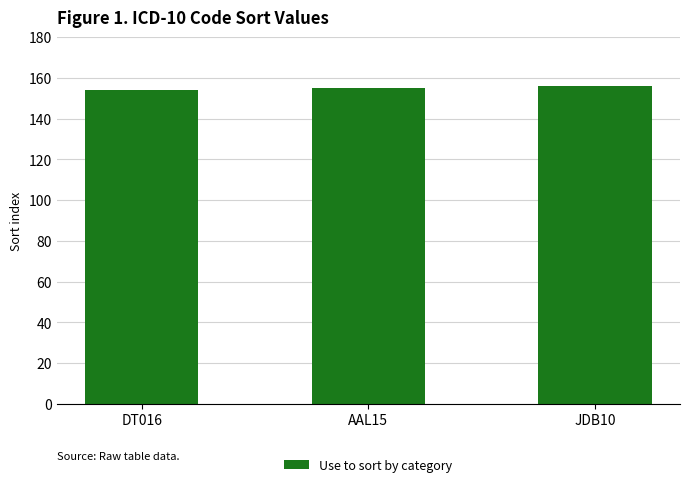

What is the change in value from DT016 to JDB10?

+2